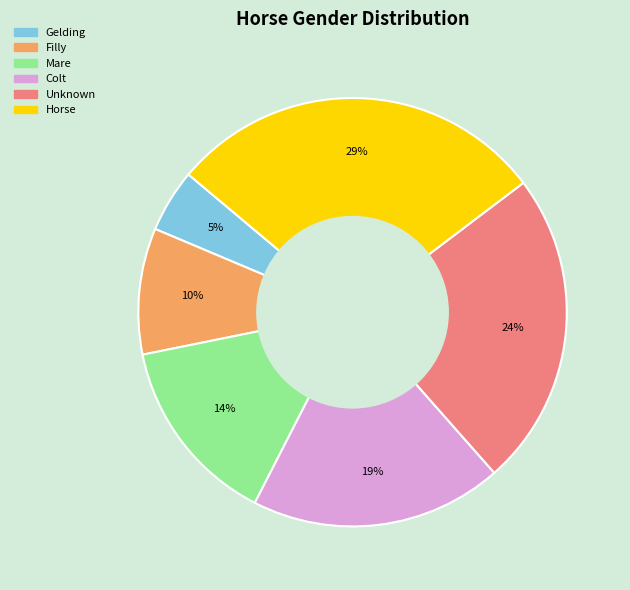

Rank the categories by value from lowest to highest.

Gelding, Filly, Mare, Colt, Unknown, Horse